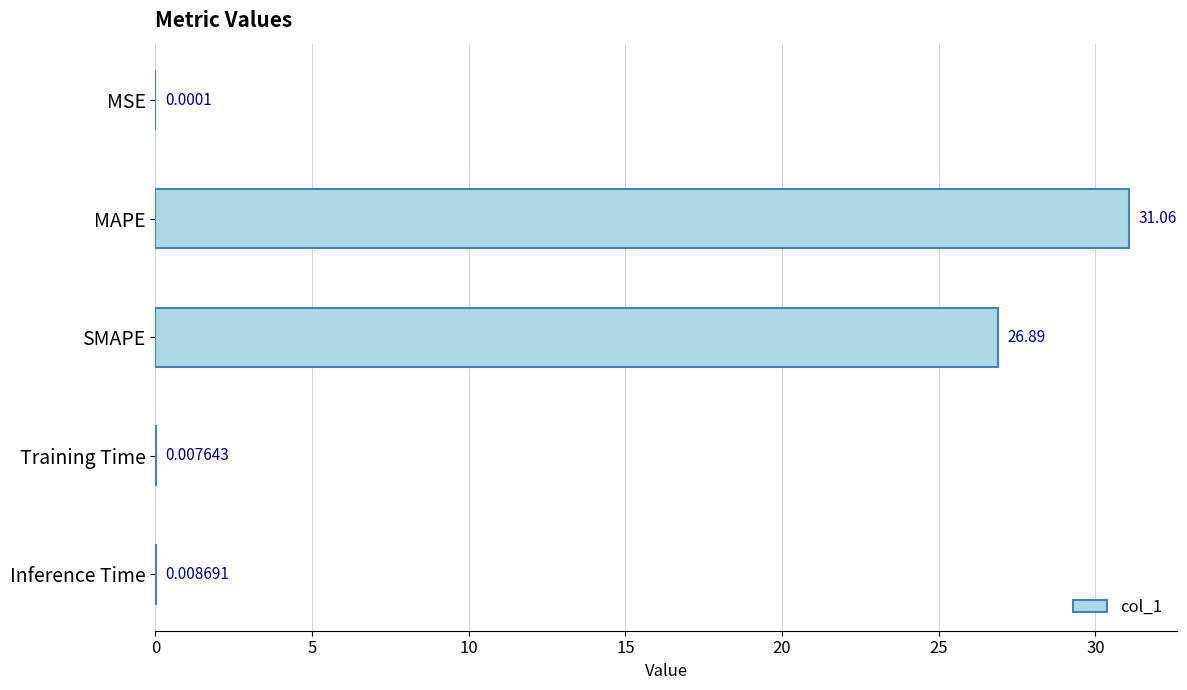

At which category does the chart reach its peak across all series?

MAPE